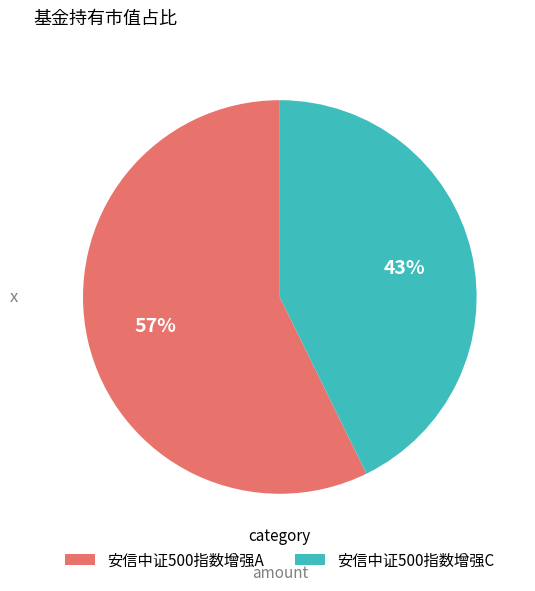

Is it true that 安信中证500指数增强A is 47% of the pie?

False